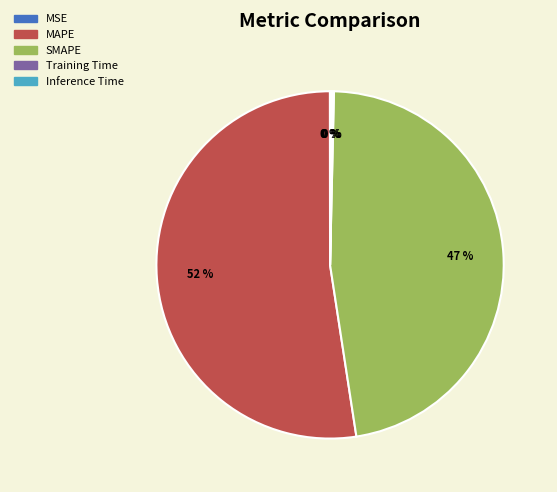

The SMAPE slice represents 47% of the pie. True or false?

True